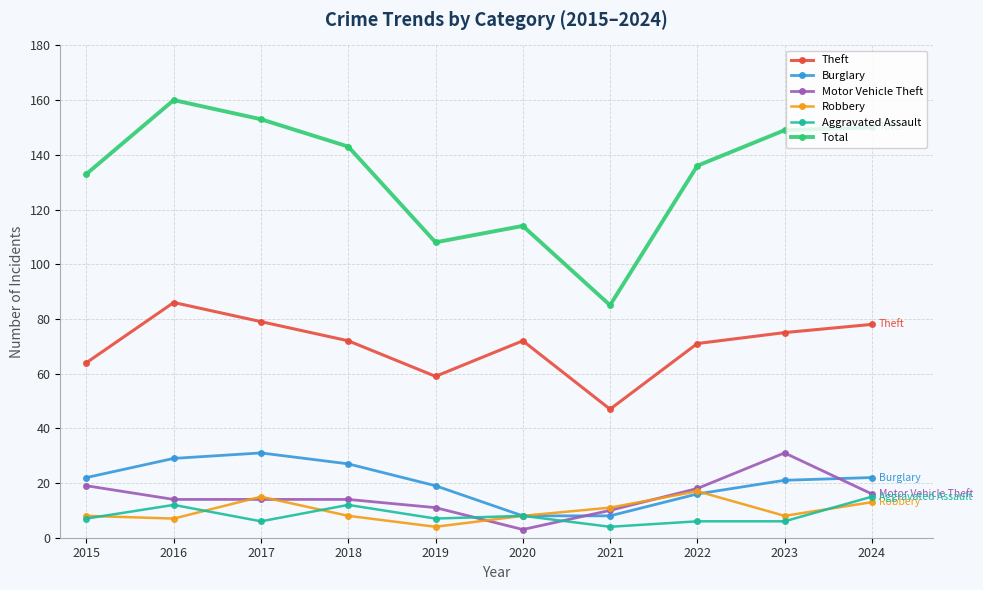

True or false: Aggravated Assault has a value of 7 at 2015.

True